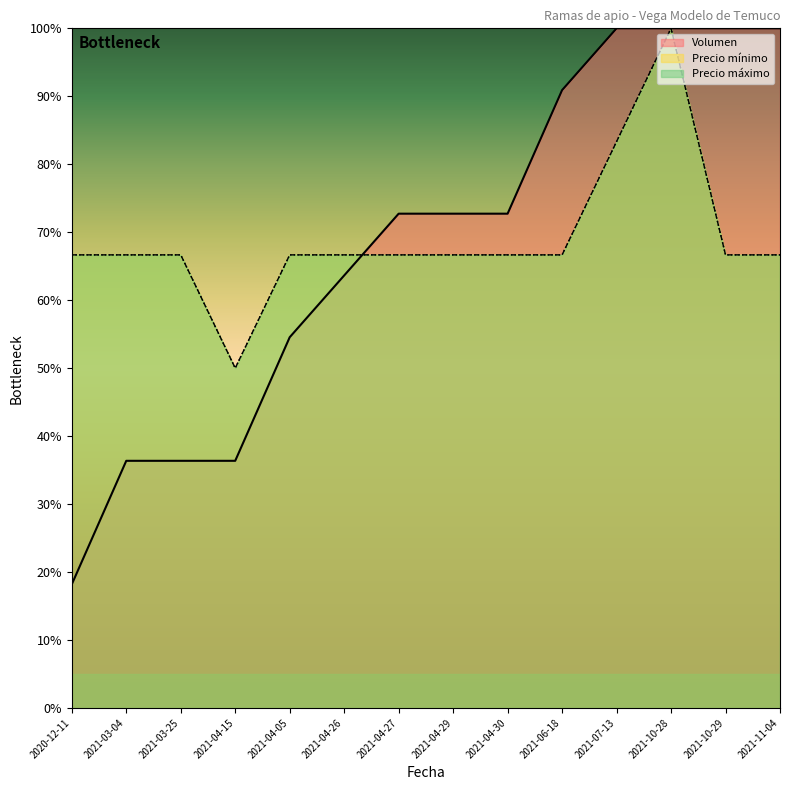

What is the value of the Precio mínimo point at the 12th from the left?

100.0